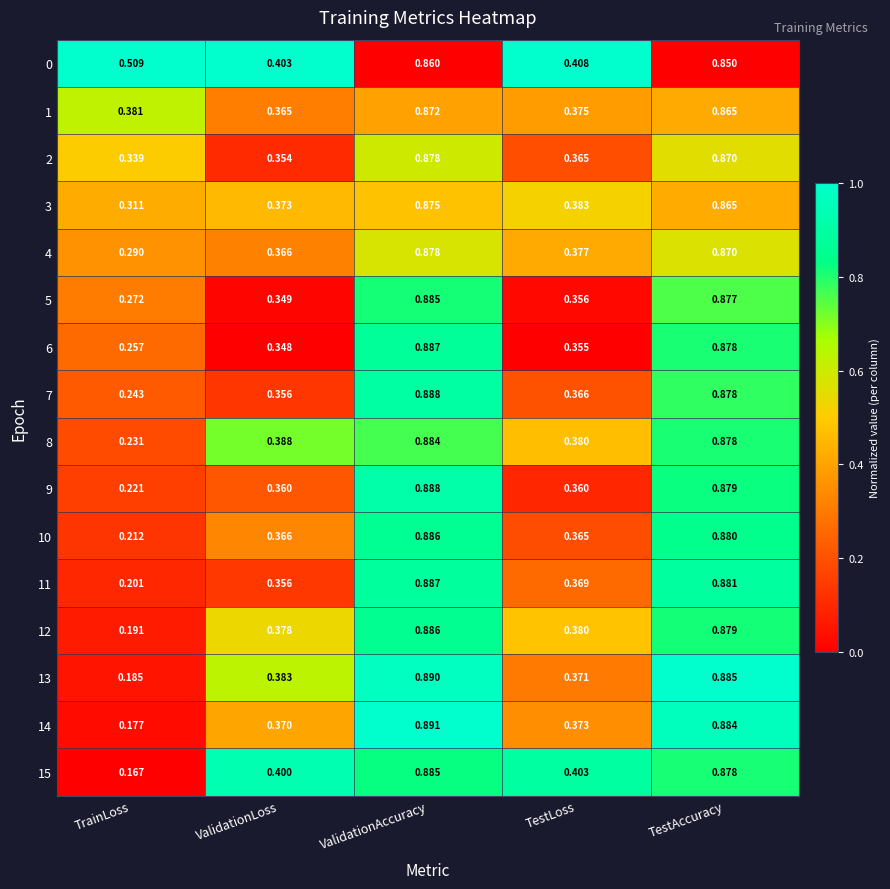

Is the value of 1 at ValidationLoss greater than the value of 7 at ValidationLoss?

Yes